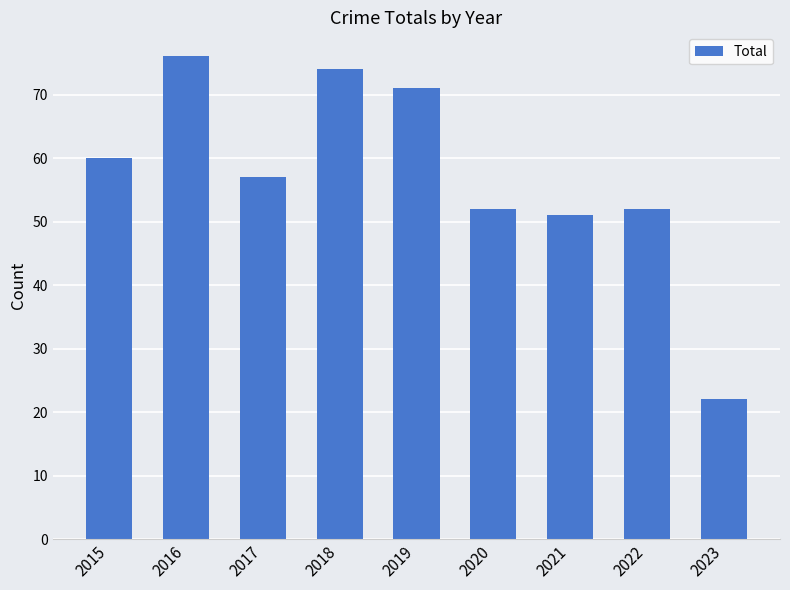

Between 2018 and 2021, which is larger?

2018